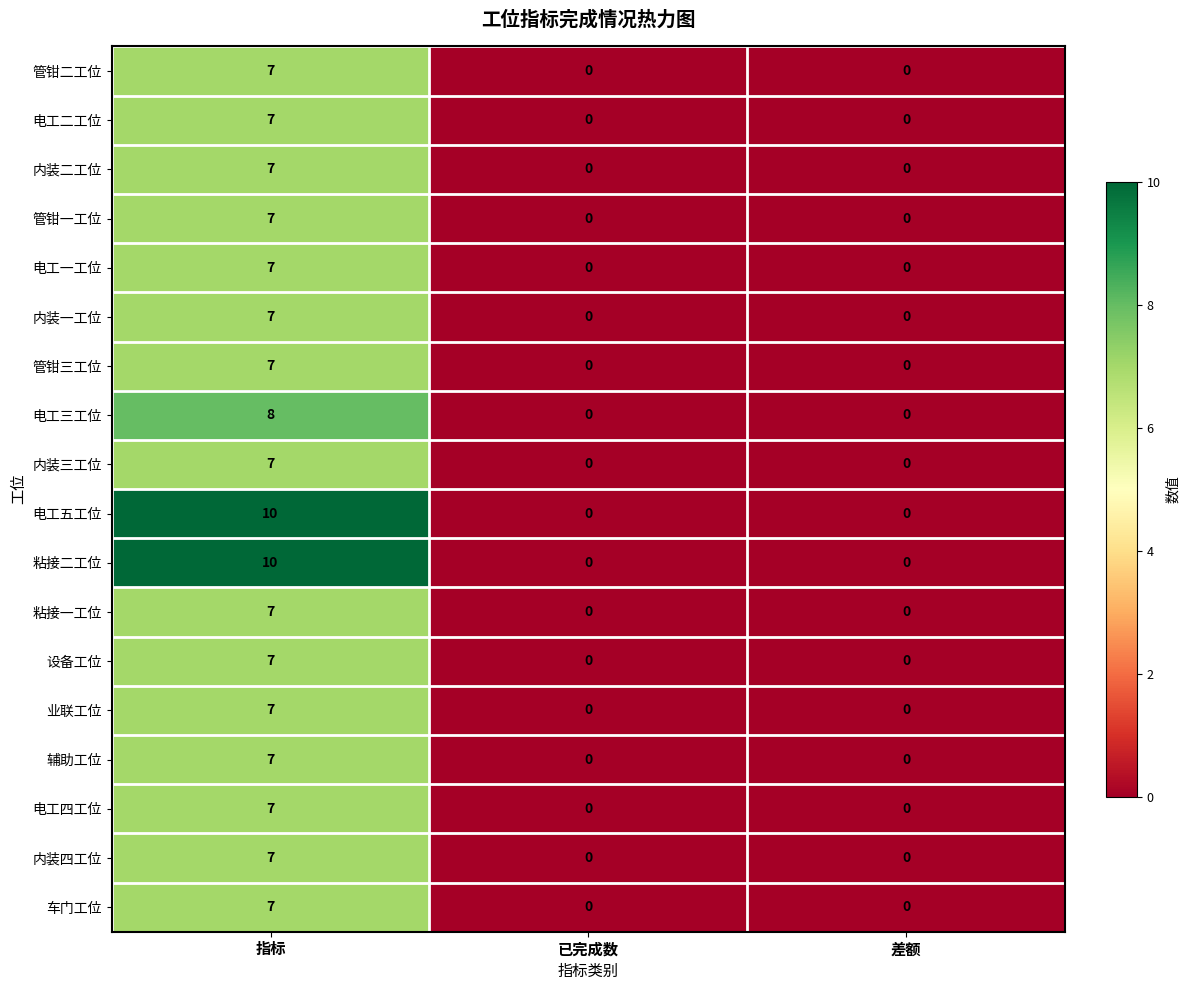

What value does the 管钳二工位 series have at 指标?

7